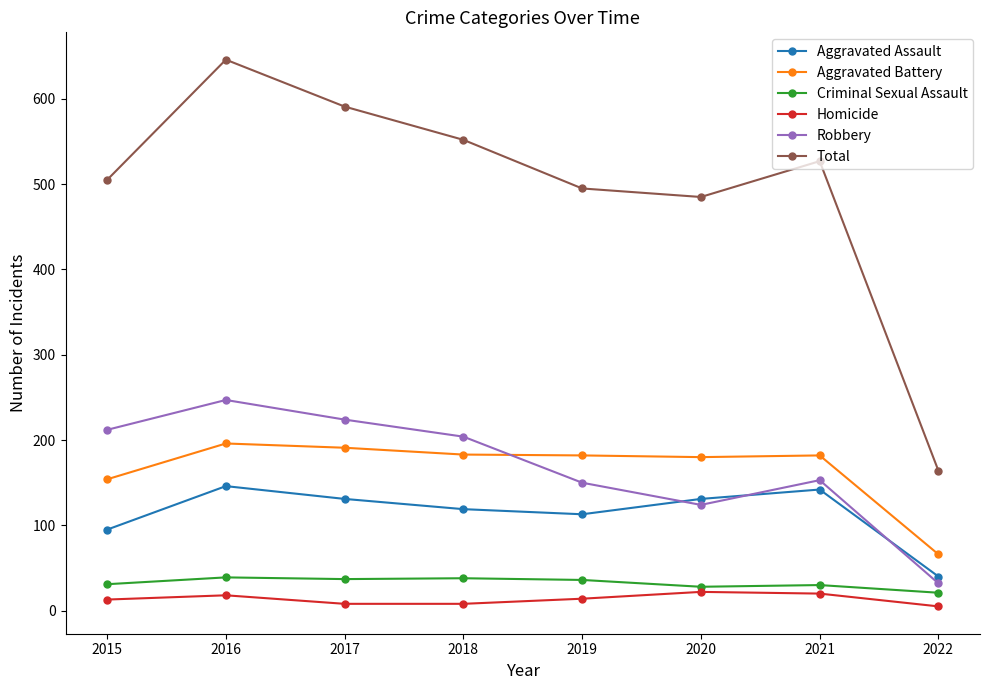

What is the average value of the Aggravated Assault series?

115